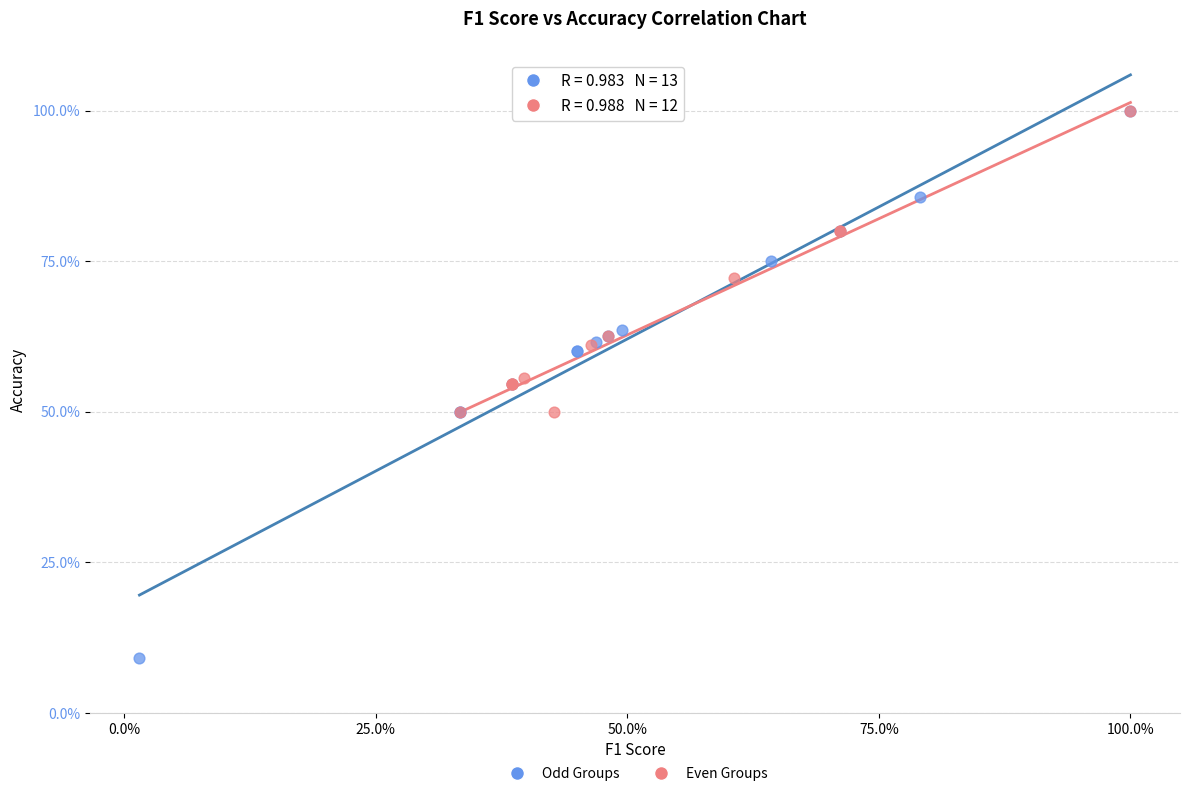

What are all the series names shown in the legend?

Odd Groups, Even Groups